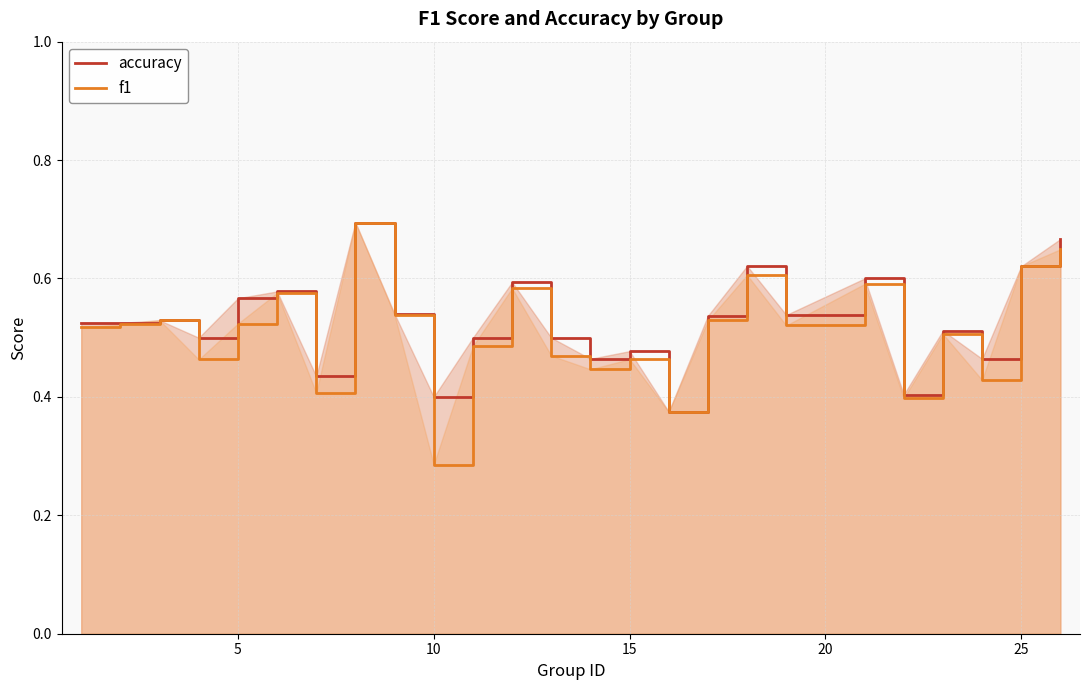

Rank the series at 10 from highest to lowest value.

accuracy, f1